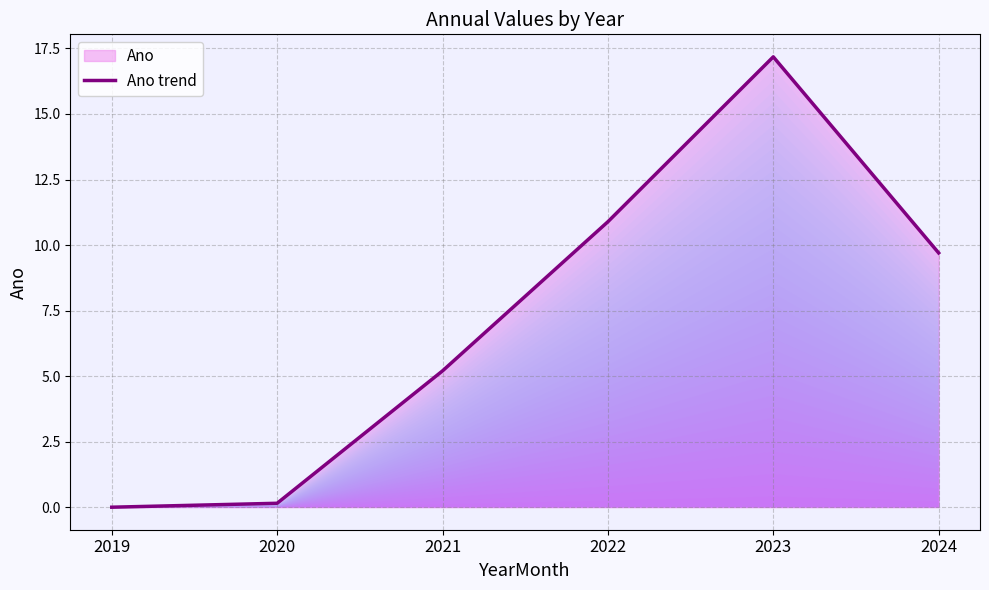

Is it true that the value at 2022 is 7.1?

False